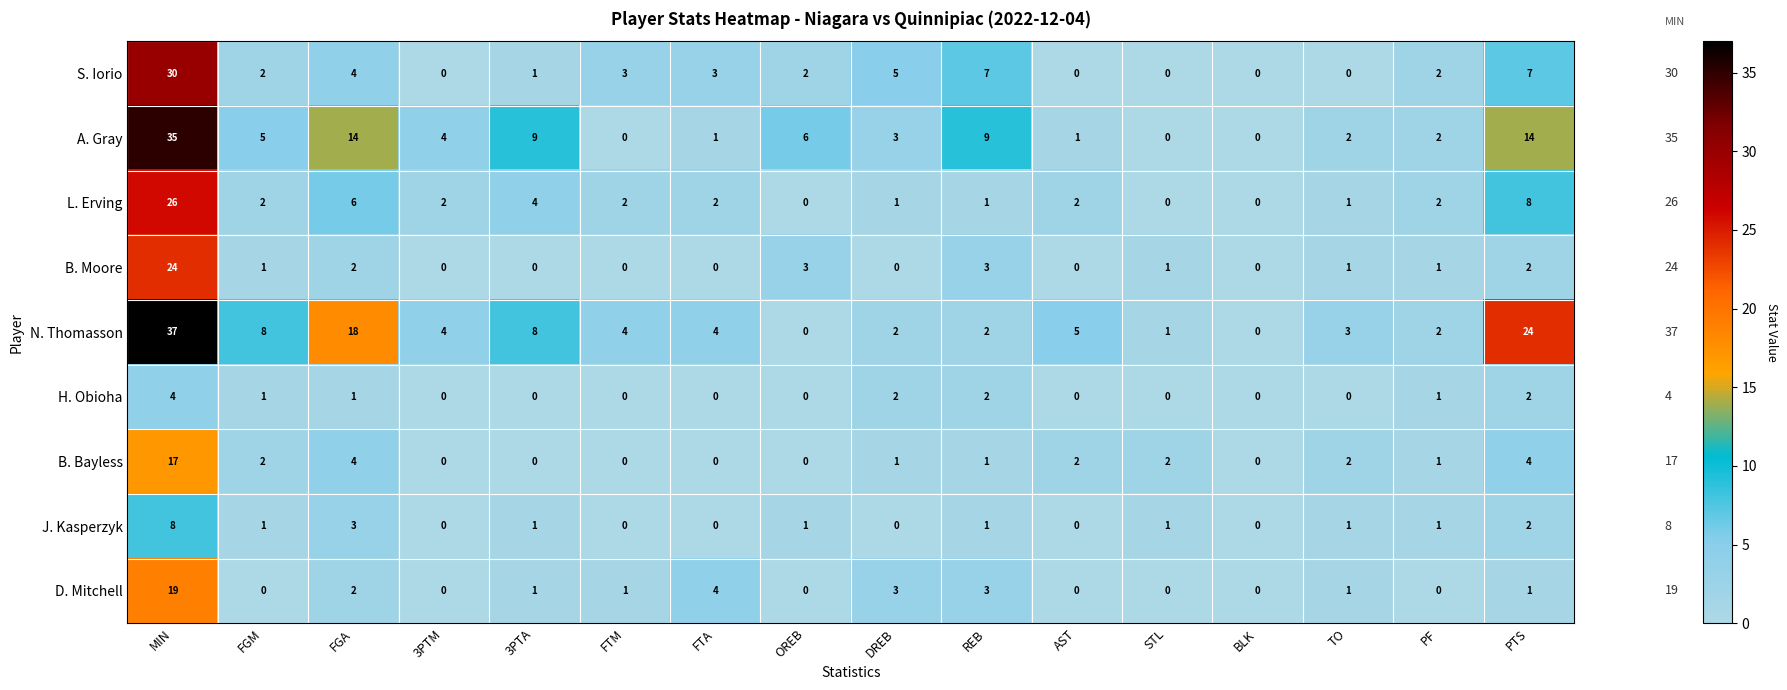

Which series has the largest range (max minus min)?

N. Thomasson